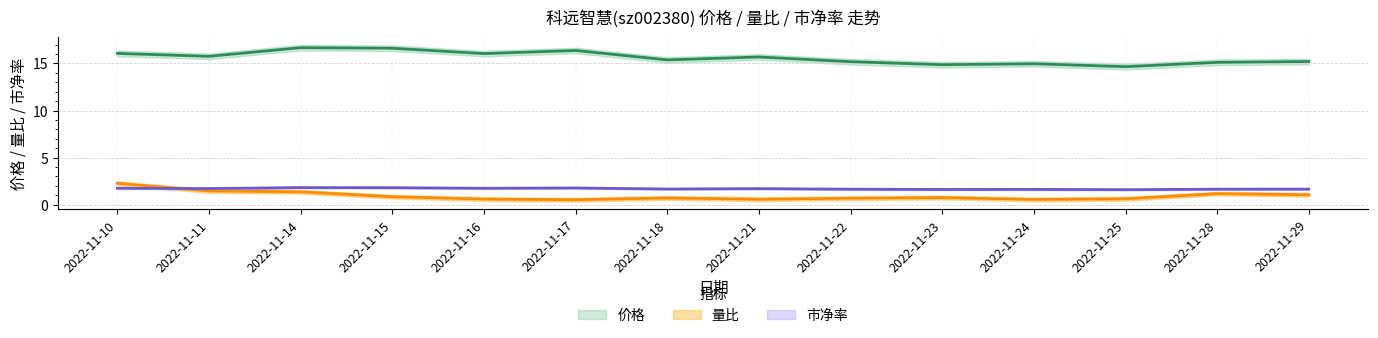

At which category does 市净率 reach its first local valley?

2022-11-11